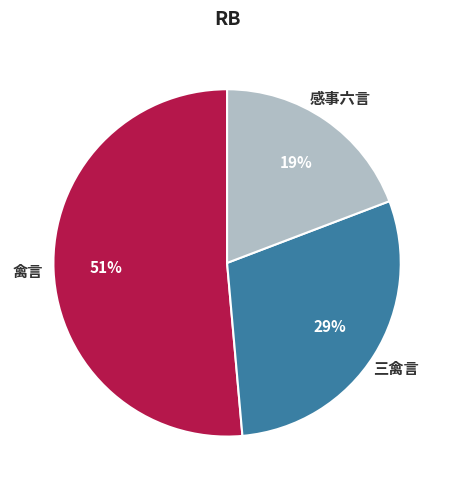

Is there any slice that represents more than half of the pie?

Yes